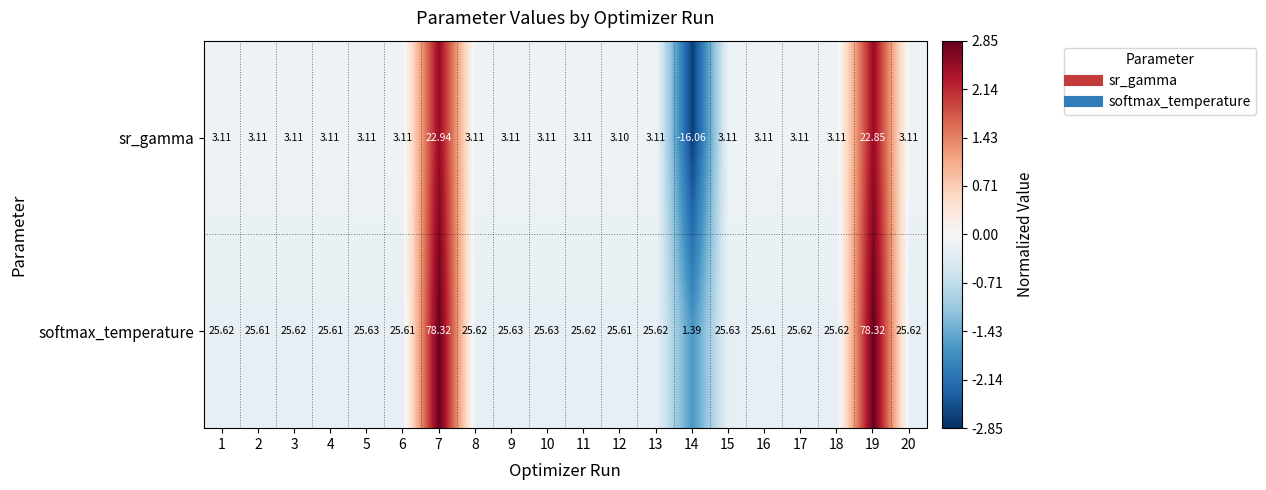

Between 4 and 12, which series saw the biggest shift?

sr_gamma